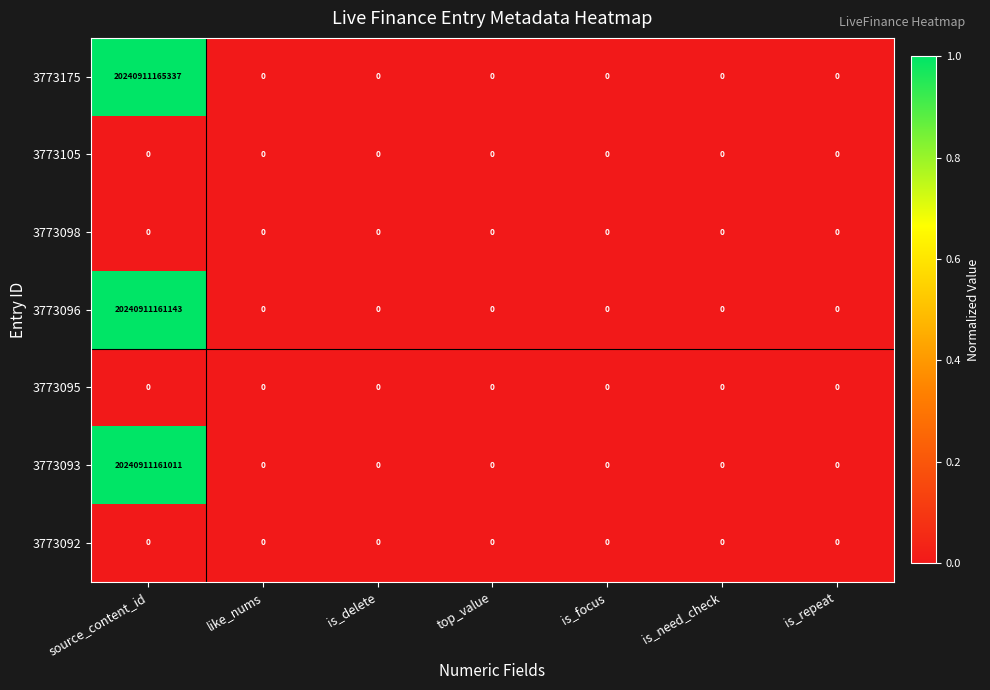

The value of 3773095 at is_repeat is 0. True or false?

True